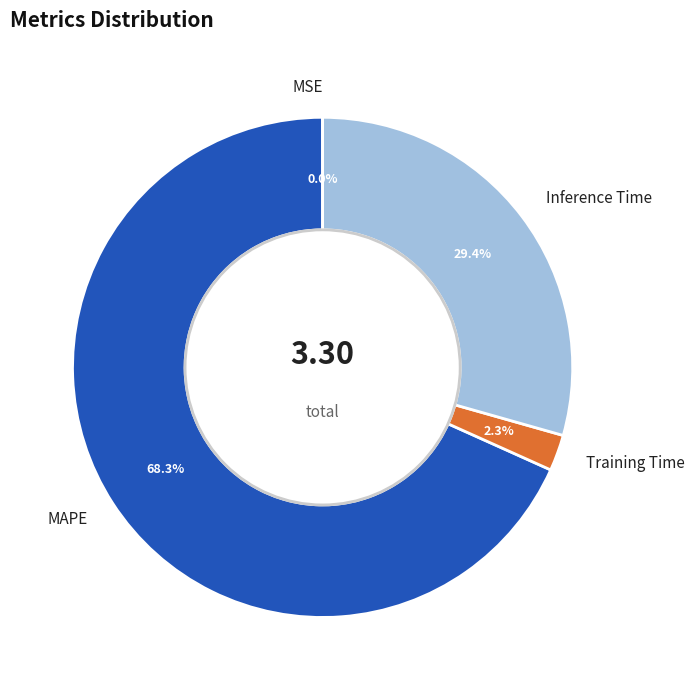

To the nearest percent, what is the average slice percentage?

25%